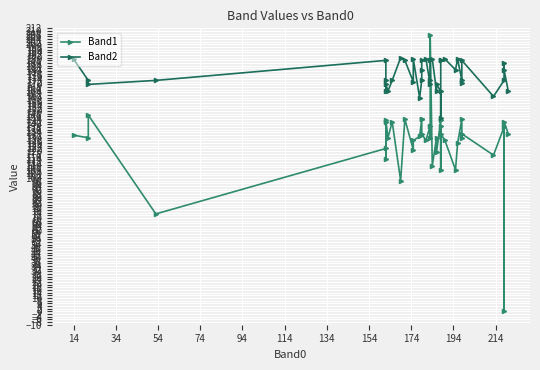

What is the value of the Band1 point at the 25th from the left?

119